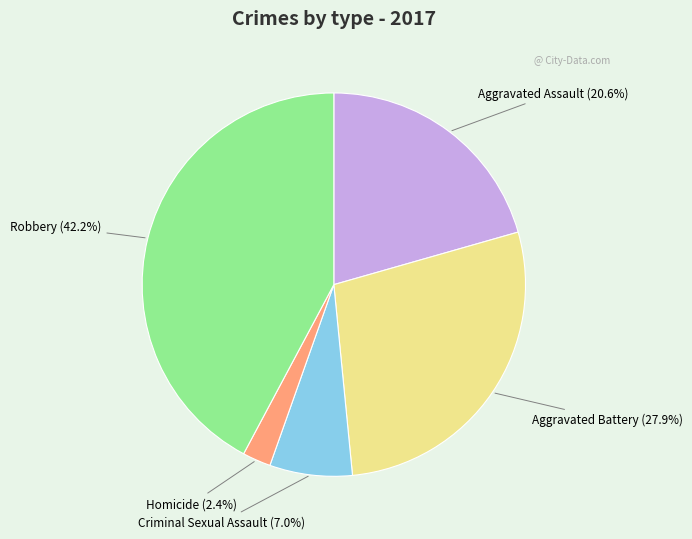

Is there any slice that represents more than half of the pie?

No